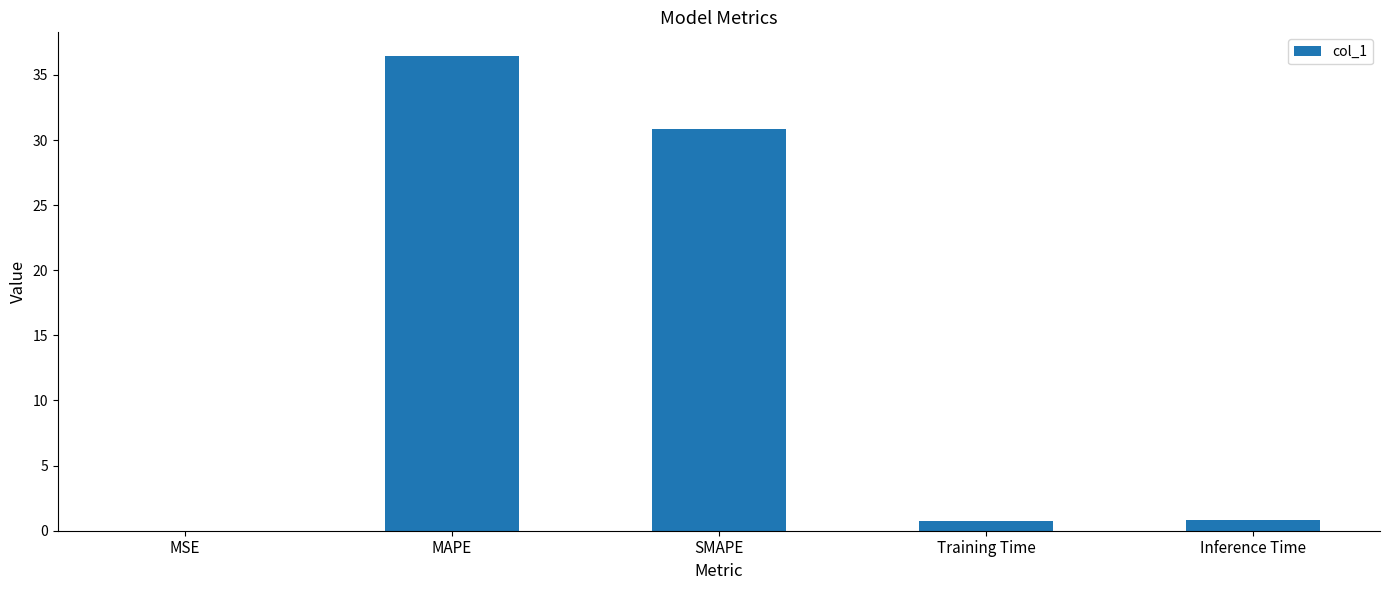

How many data points does each series have?

5